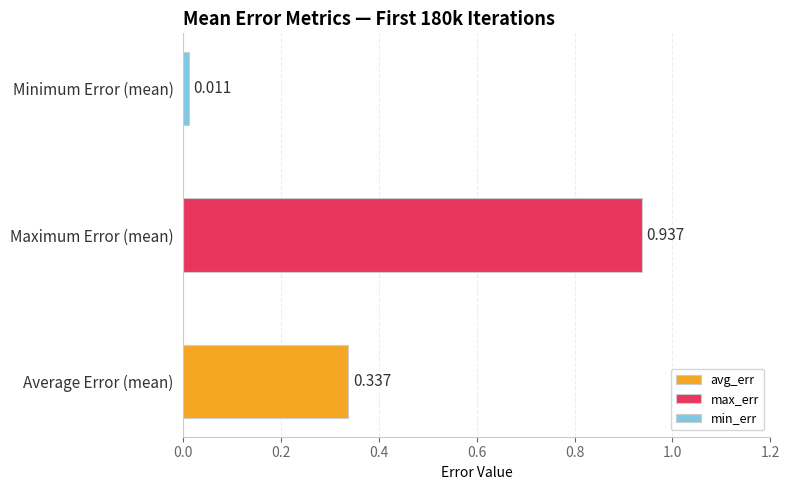

Is the value of avg_err at 160000 greater than the value of max_err at 20000?

No